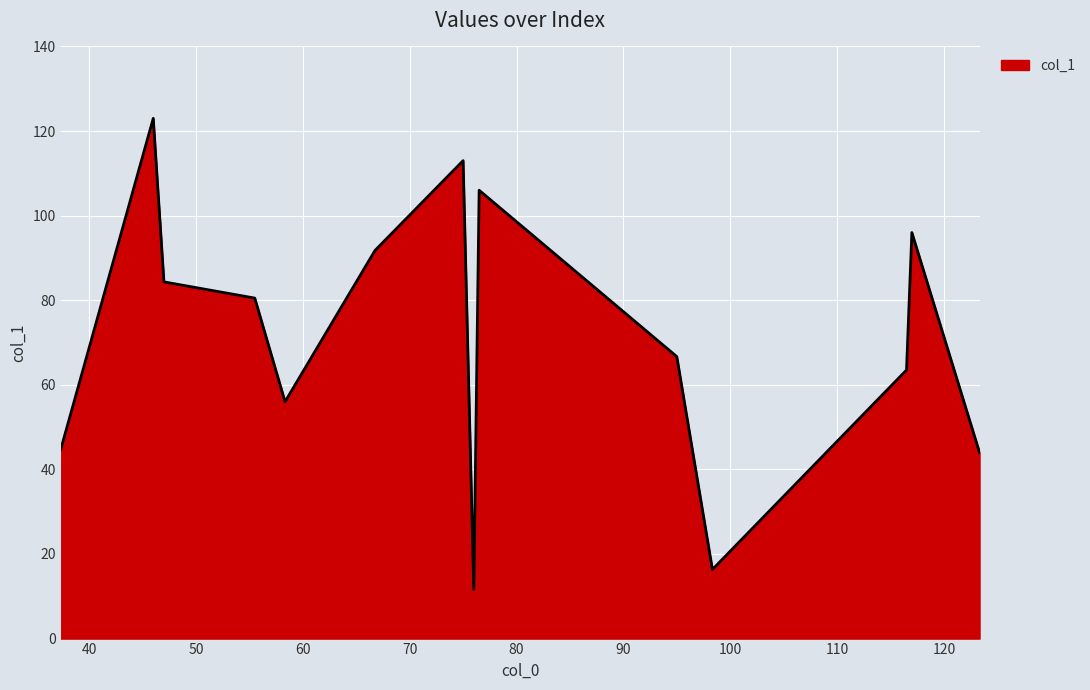

What is the average value?

71.2